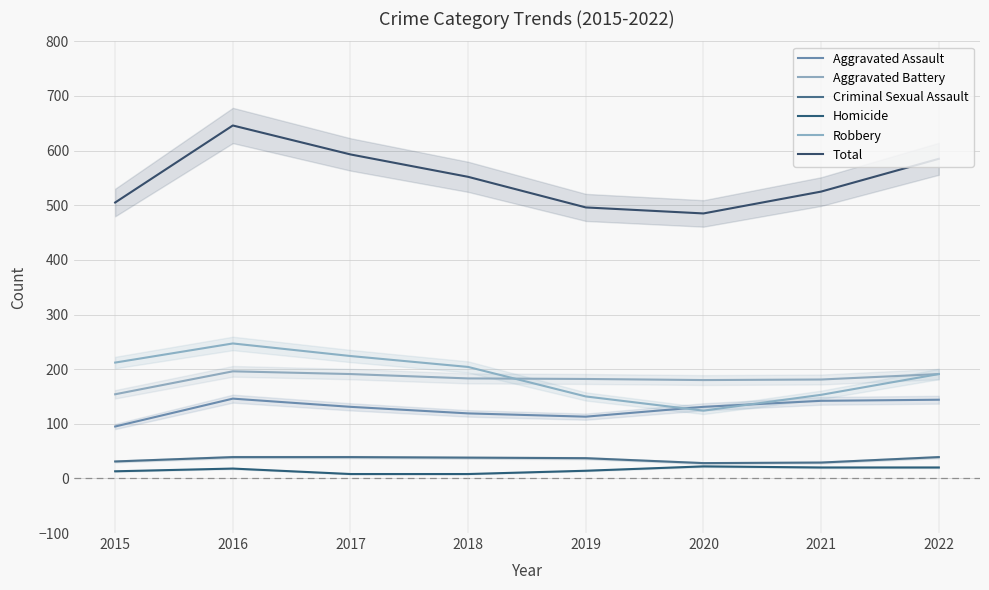

True or false: Criminal Sexual Assault and Robbery intersect in this chart.

False